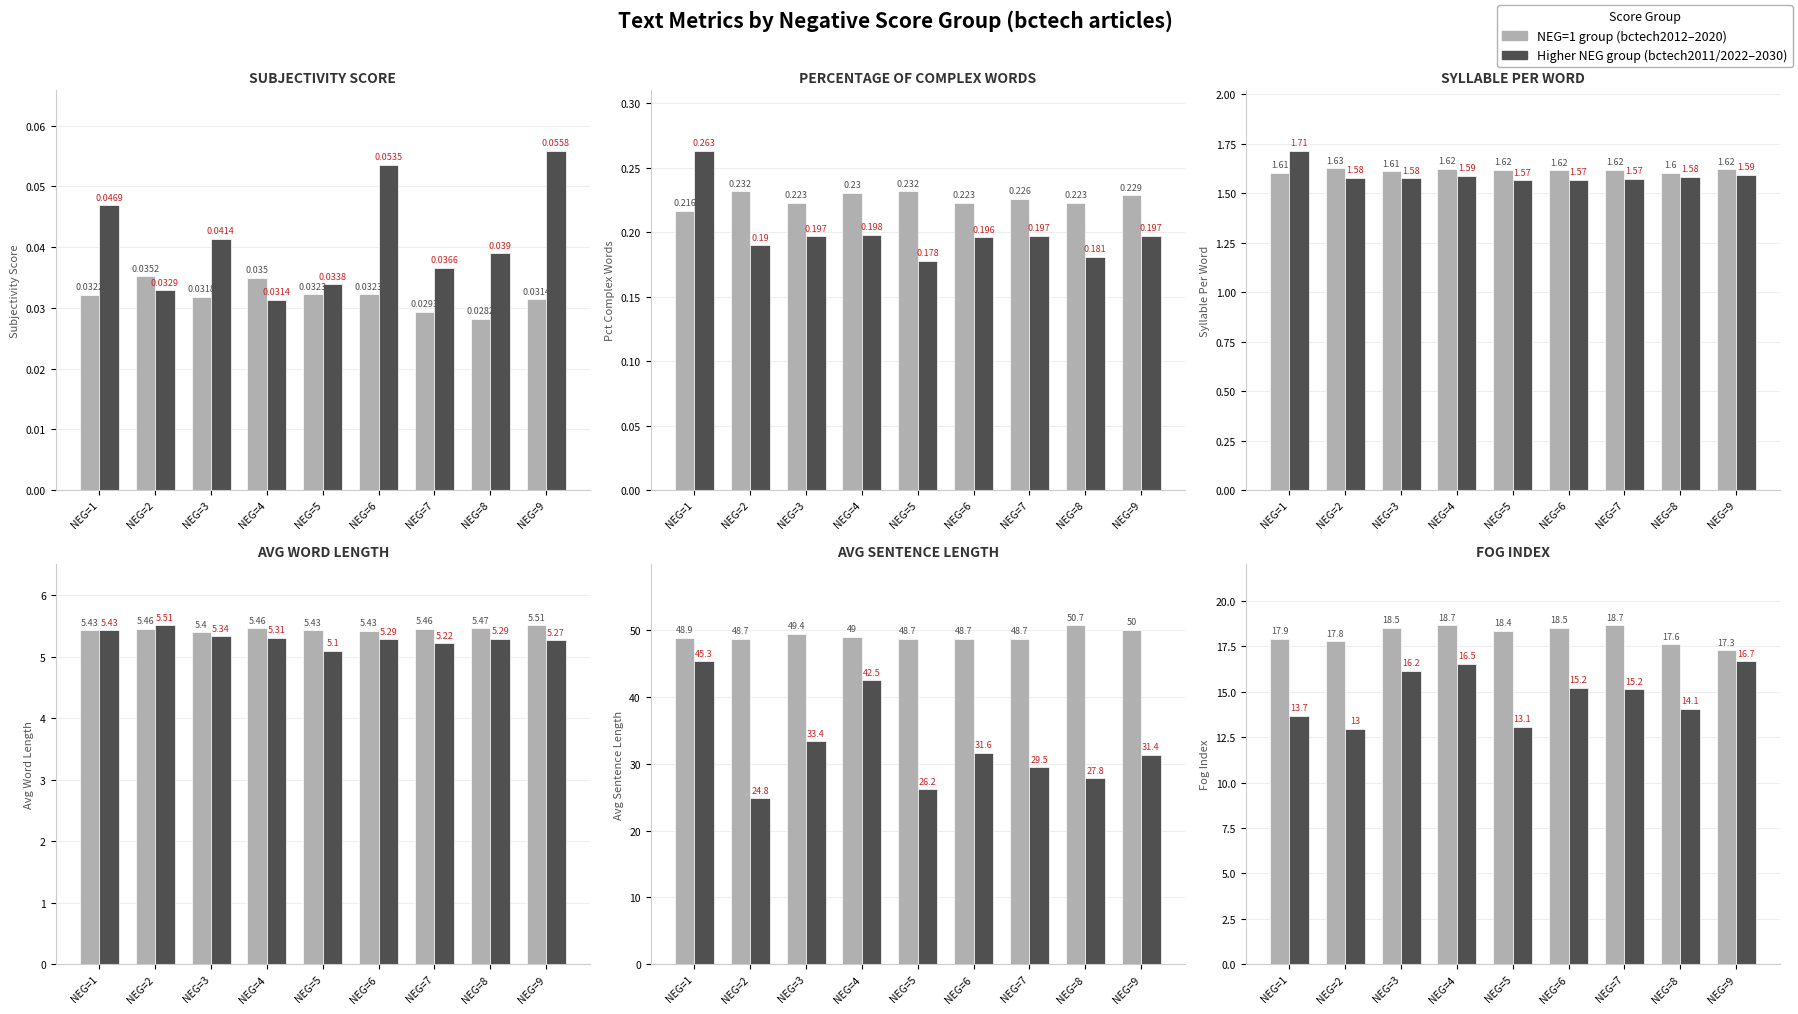

What is the total value across all series at NEG=7?

33.8